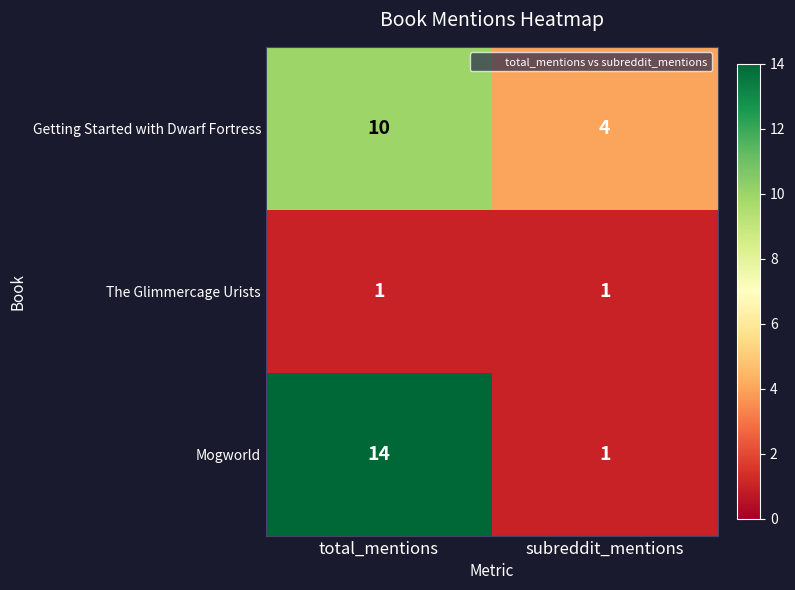

Which label corresponds to the largest value in the chart?

total_mentions